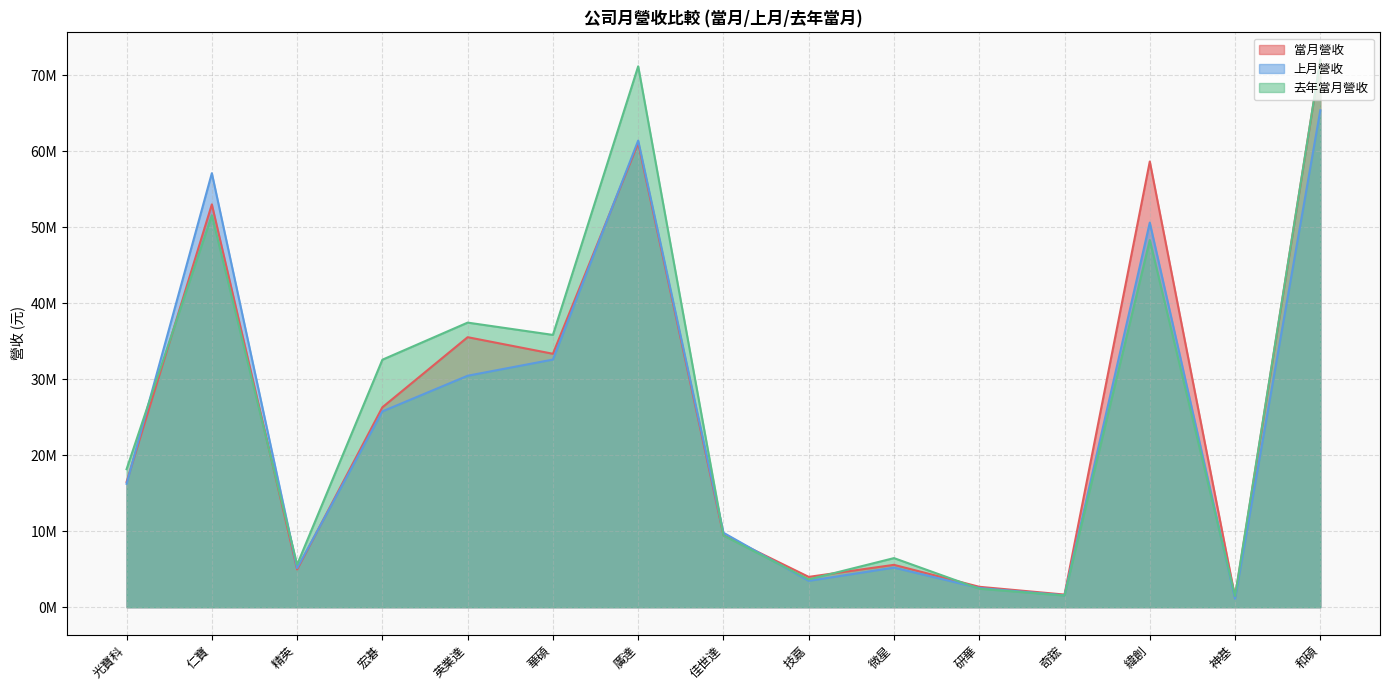

Which category has the lowest value in the 去年當月營收 series?

神基